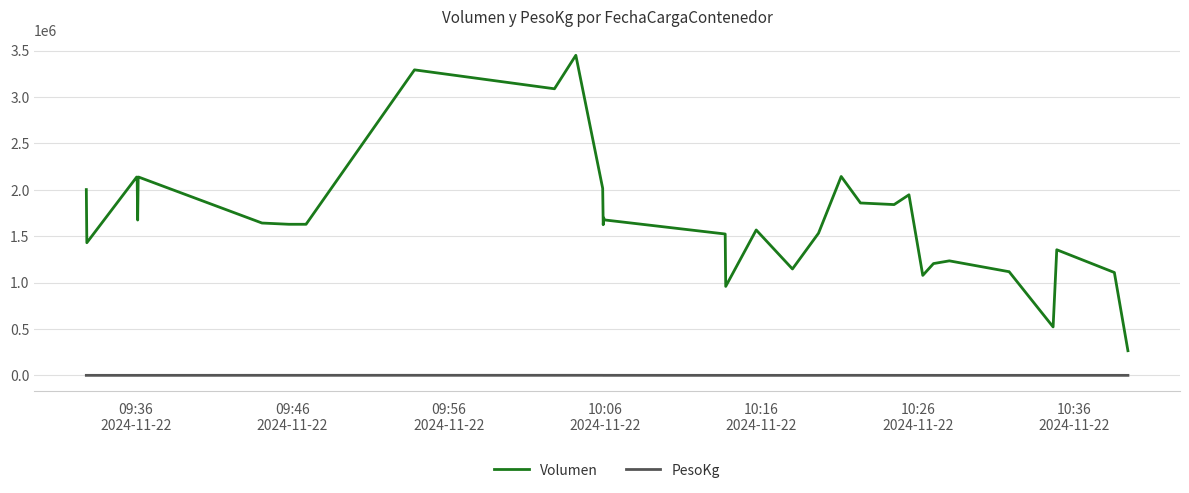

What is the greatest value displayed?

3449320